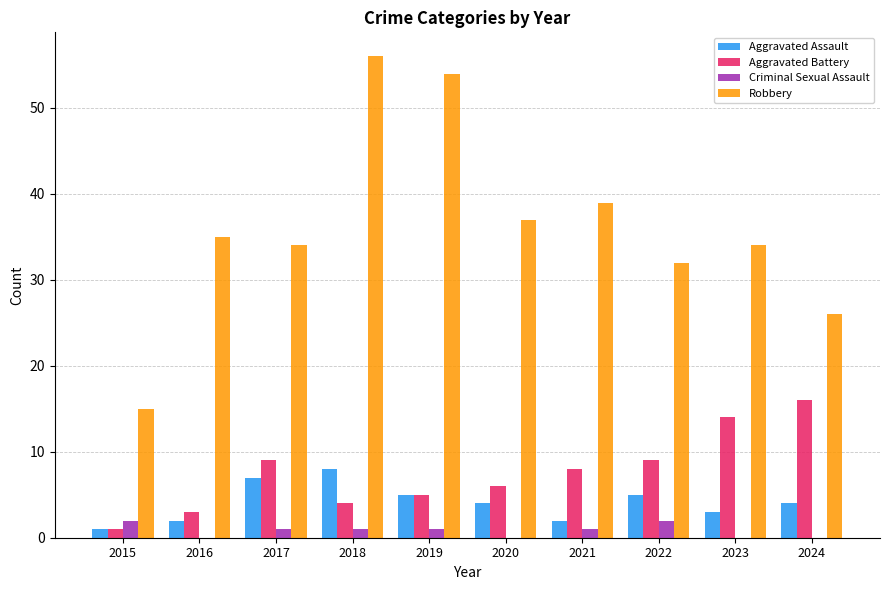

Which series has the largest total across all categories?

Robbery